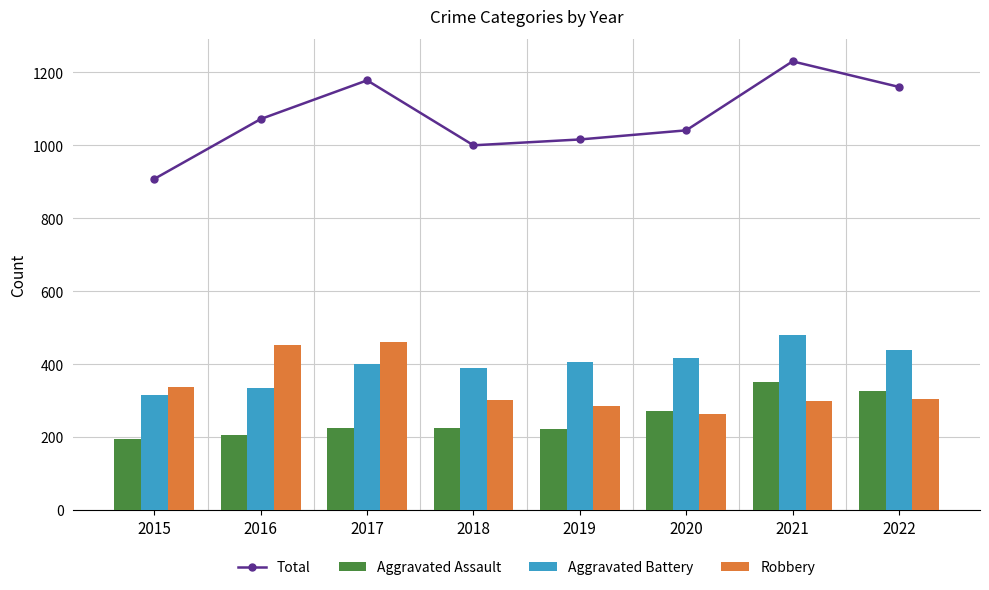

What is the lowest value of the Aggravated Assault series?

194